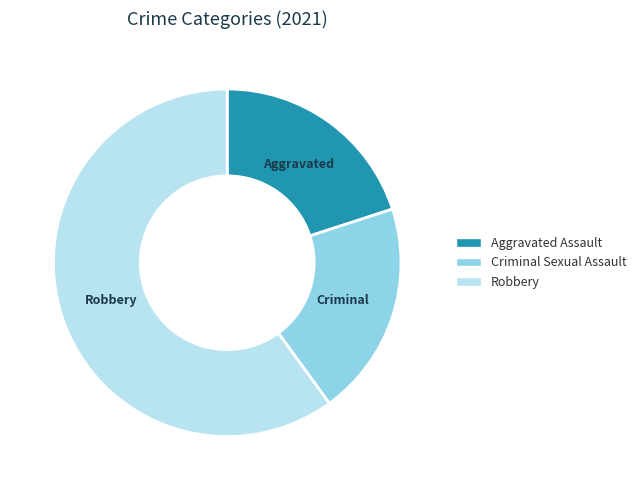

Is there any slice that represents more than half of the pie?

Yes